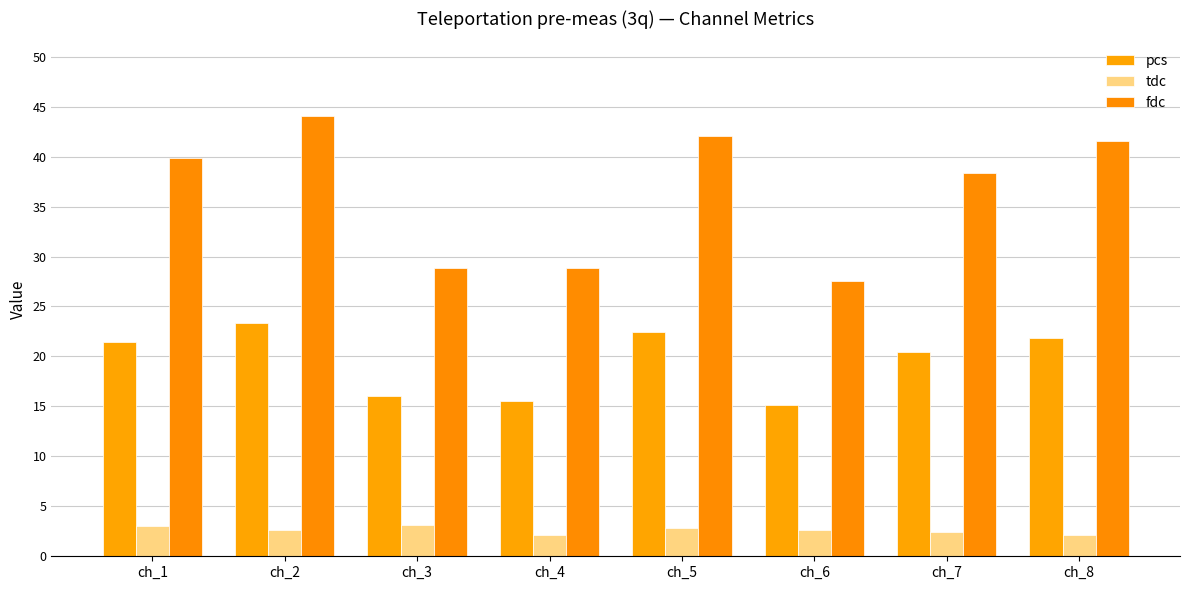

True or false: pcs has a value of 34.1 at ch_1.

False